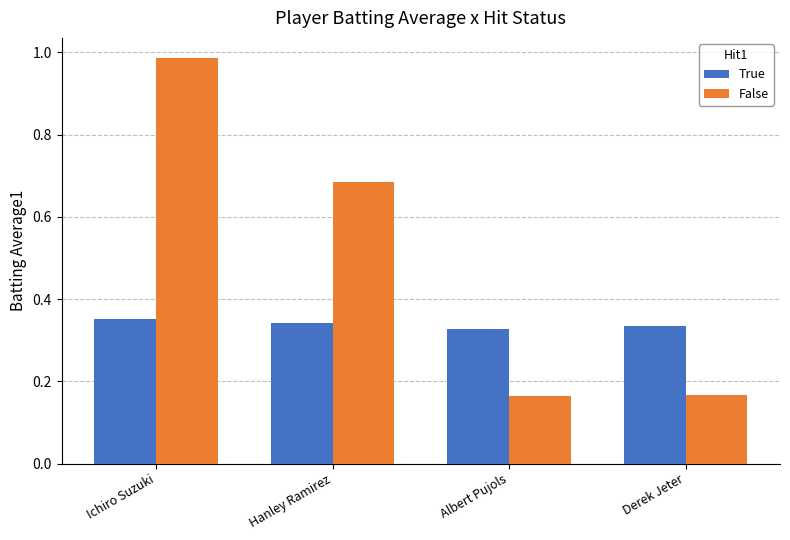

What is the sum of all True values?

1.4